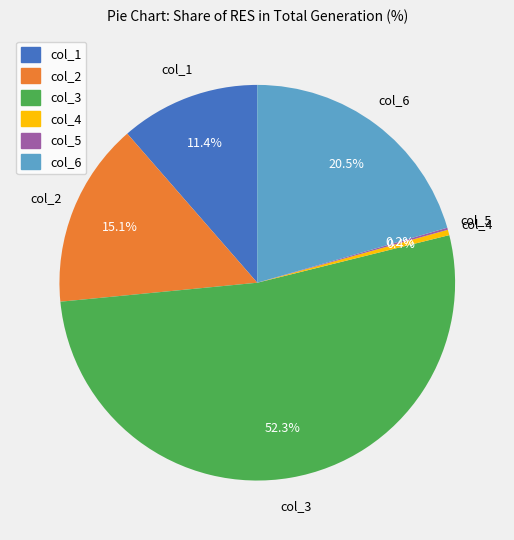

To the nearest percent, what is the average slice percentage?

17%